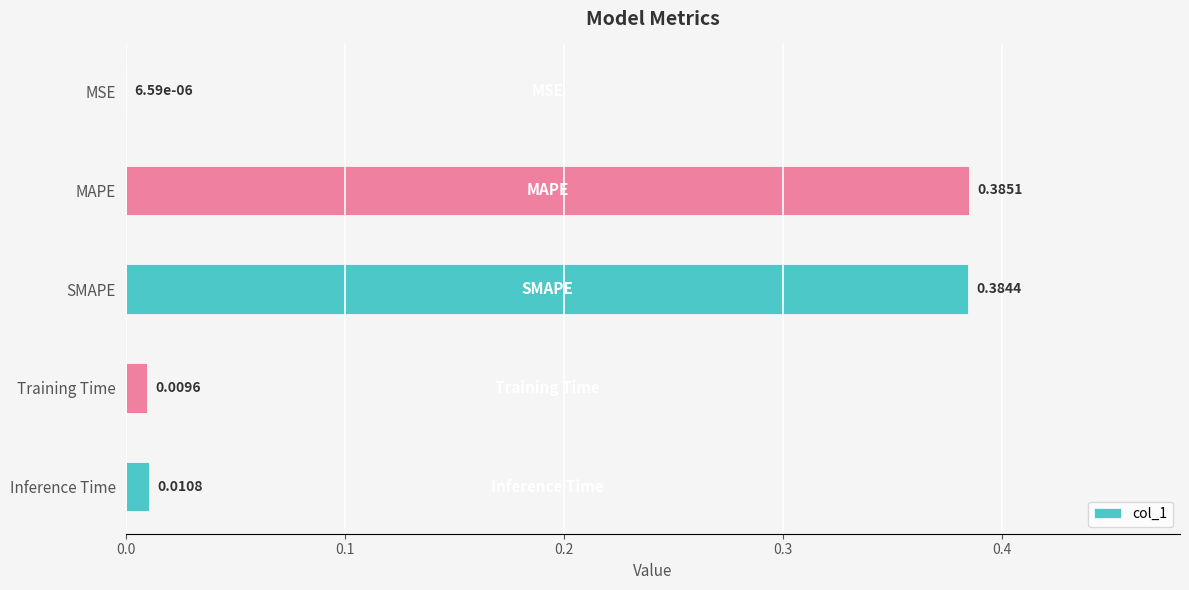

What is the sum of all values?

0.8